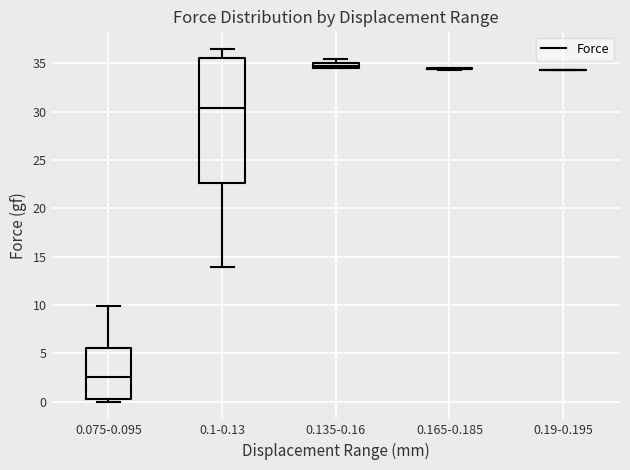

Which box is the tallest, from its lower edge to its upper edge?

0.1-0.13